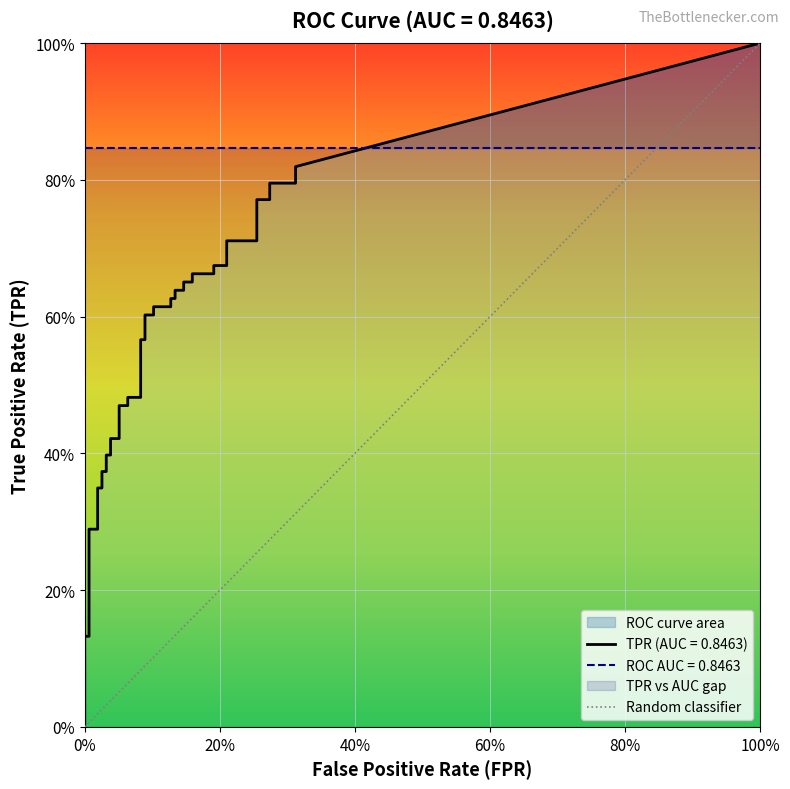

Which series has the widest spread of values?

tpr